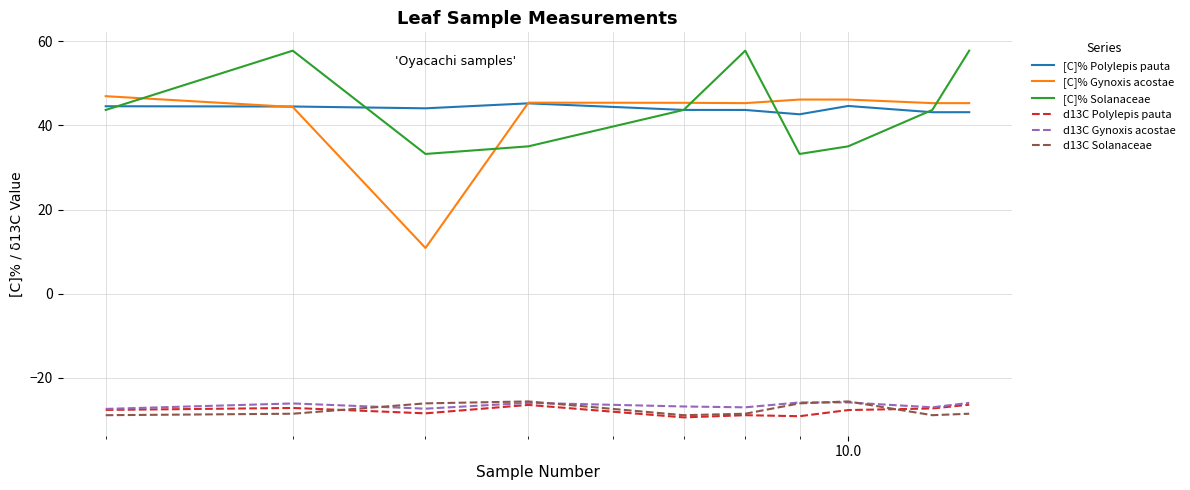

What is the smallest value displayed?

-29.4